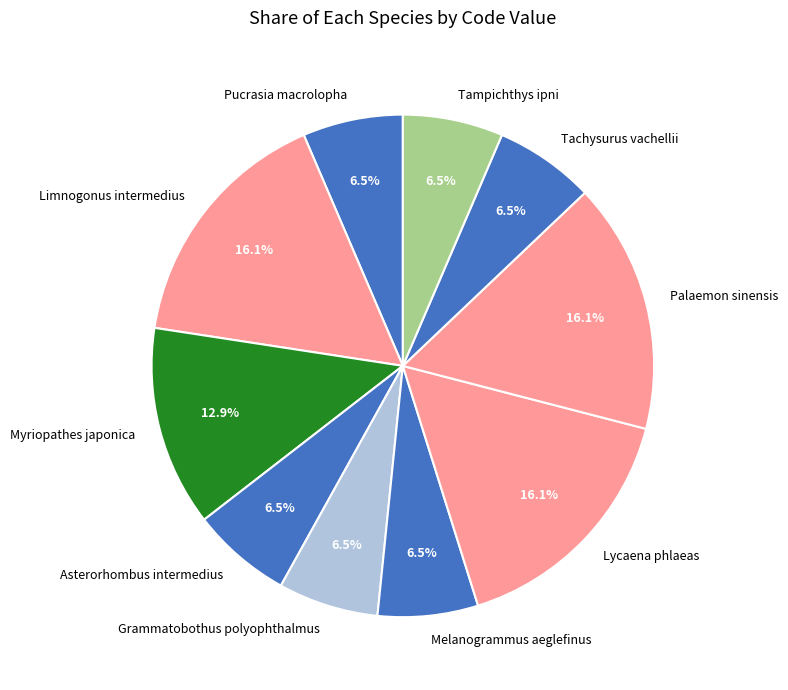

Does Myriopathes japonica account for over 50% of the chart?

No